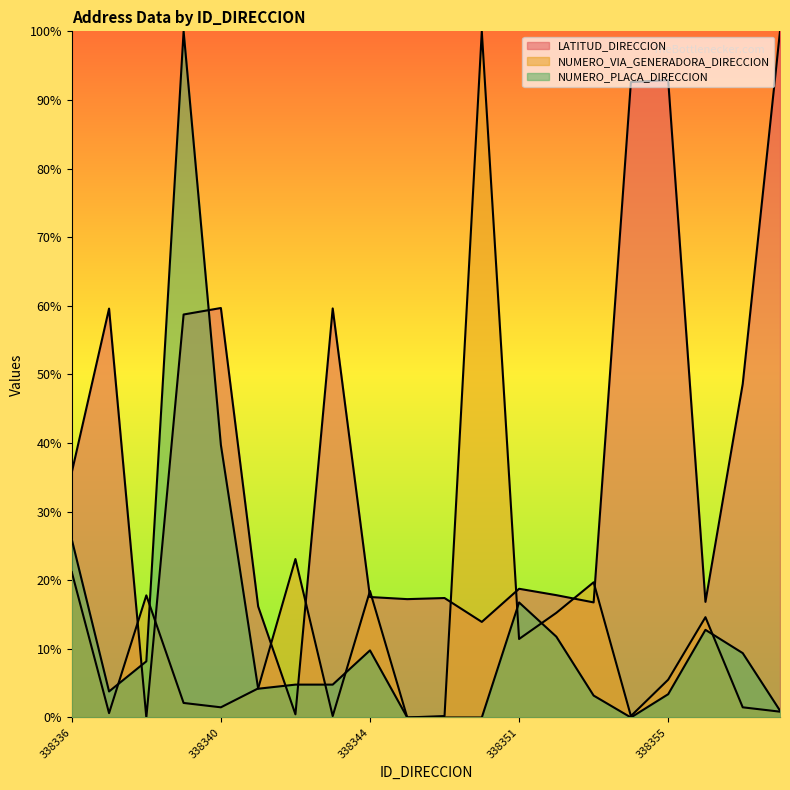

Reading right to left, list all the values displayed in this chart.

LATITUD_DIRECCION: 338358=100.0	338357=48.6	338356=16.9	338355=92.9	338354=92.6	338353=16.8	338352=17.8	338351=18.8	338349=13.9	338348=17.4	338345=17.2	338344=17.6	338343=59.6	338342=0.5	338341=16.2	338340=59.7	338339=58.7	338338=0.0	338337=59.6	338336=35.7
NUMERO_VIA_GENERADORA_DIRECCION: 338358=0.8	338357=1.5	338356=14.6	338355=5.5	338354=0.2	338353=19.7	338352=15.3	338351=11.4	338349=100.0	338348=0.2	338345=0.0	338344=18.4	338343=0.2	338342=23.1	338341=4.2	338340=1.5	338339=2.1	338338=17.8	338337=0.6	338336=21.2
NUMERO_PLACA_DIRECCION: 338358=1.0	338357=9.4	338356=12.8	338355=3.4	338354=0.0	338353=3.2	338352=11.8	338351=16.8	338349=0.0	338348=0.0	338345=0.0	338344=9.8	338343=4.8	338342=4.8	338341=4.2	338340=39.7	338339=100.0	338338=8.2	338337=3.8	338336=25.9